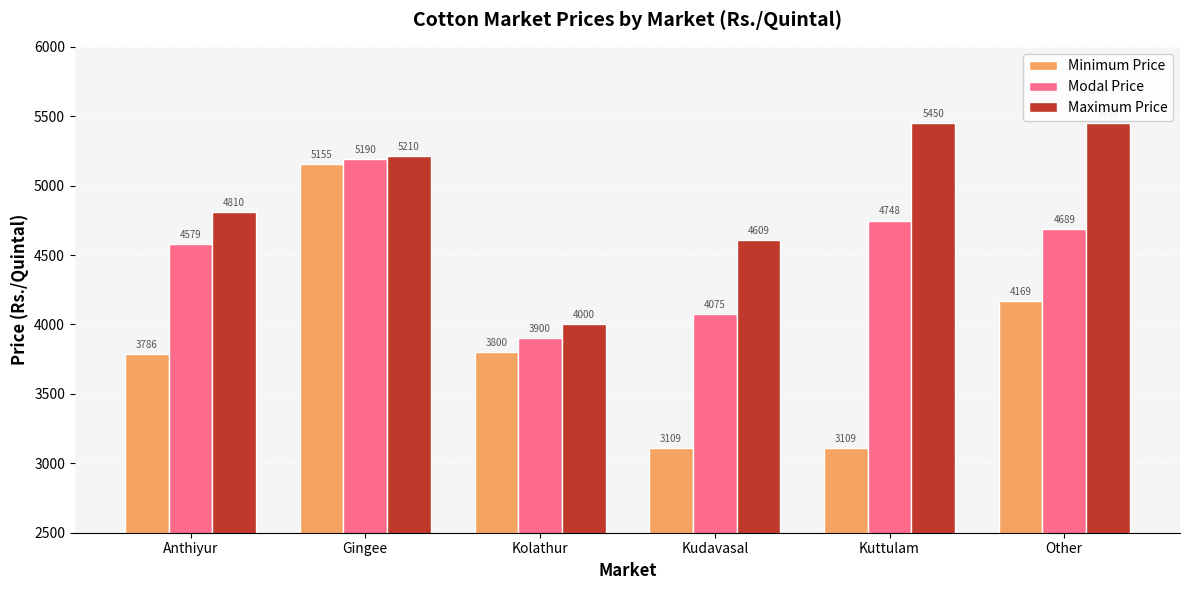

Count the Maximum Price values in the range 4609 to 5450.

5